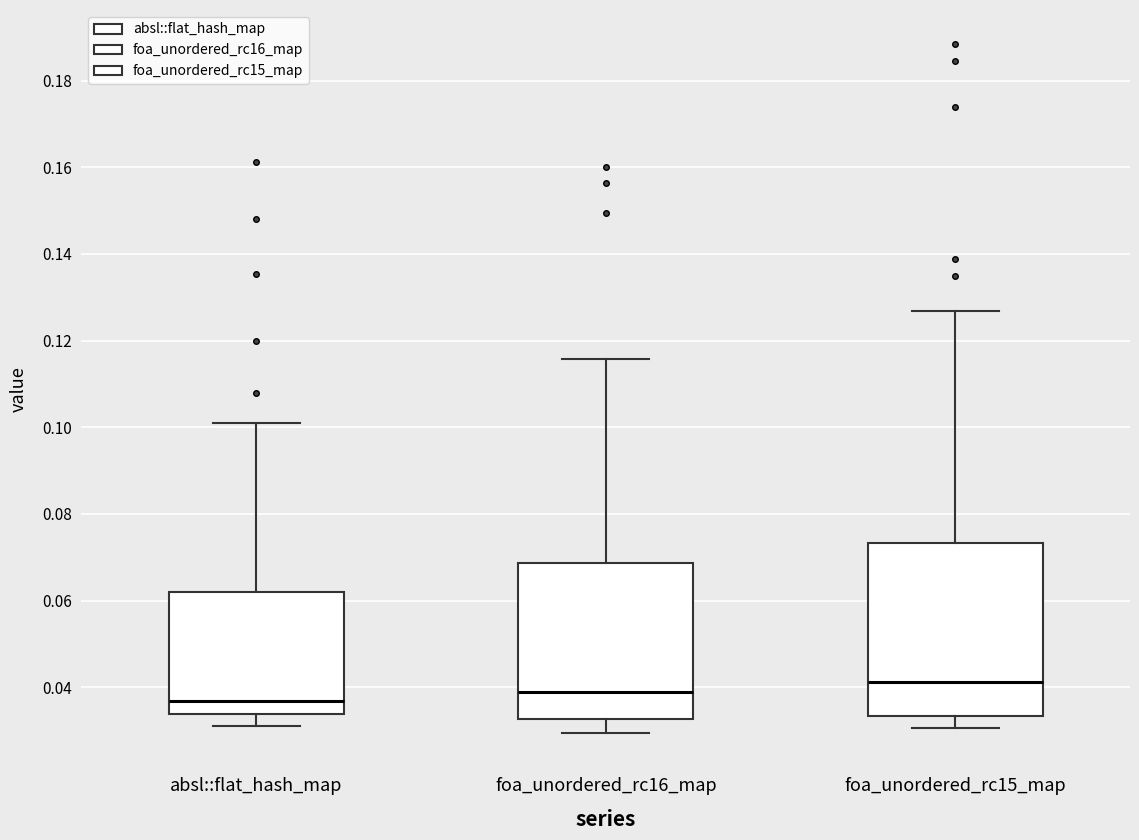

Reading left to right, transcribe this box plot: for each box, give where its median line is, the range the box spans, and where its two whiskers end, as read against the y-axis. The values are not printed on the chart, so give them approximately, as read against the axis.

absl::flat_hash_map: median 0.036, box 0.034 to 0.062, whiskers 0.032 to 0.100
foa_unordered_rc16_map: median 0.038, box 0.032 to 0.068, whiskers 0.030 to 0.116
foa_unordered_rc15_map: median 0.042, box 0.034 to 0.074, whiskers 0.030 to 0.126